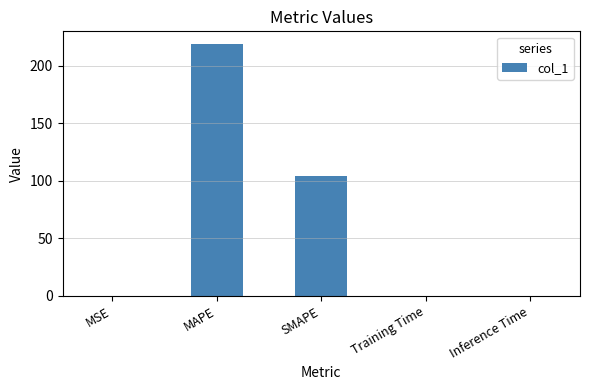

Count the number of categories in the chart.

5